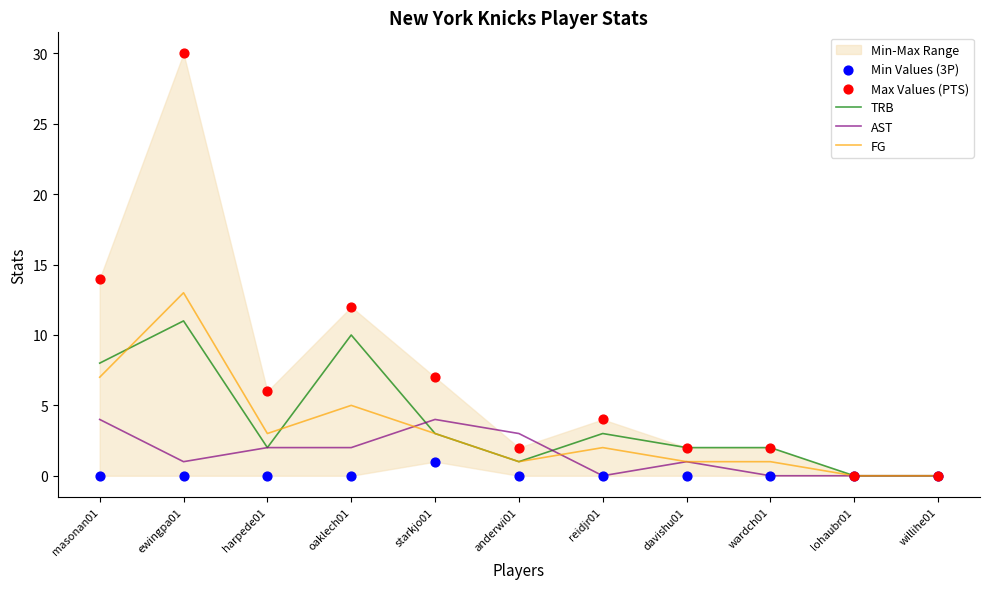

Which series reaches the minimum Y coordinate?

TRB